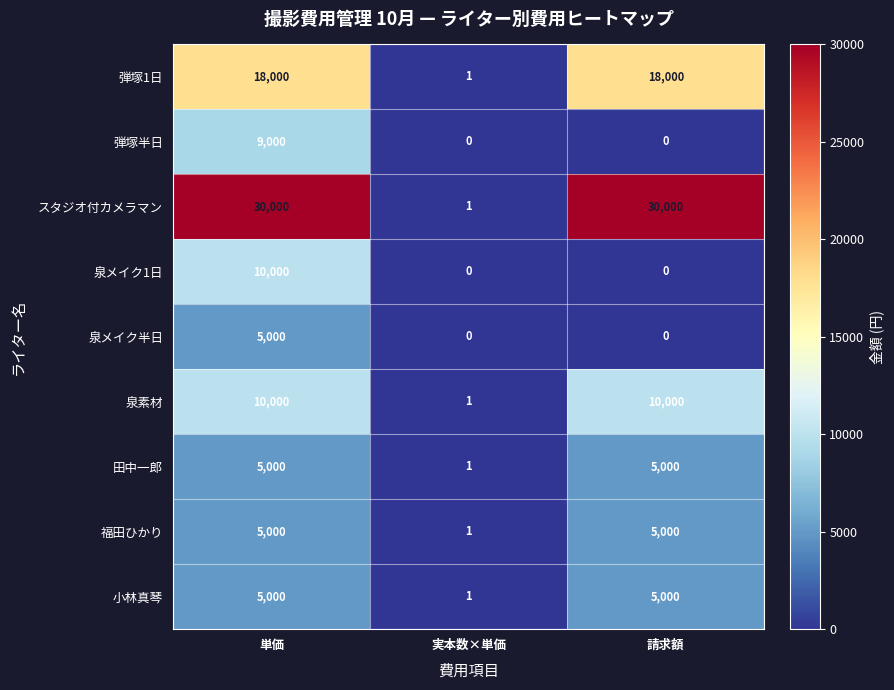

Reading left to right, transcribe all the data shown in this chart.

弾塚1日: 18000	1	18000
弾塚半日: 9000	0	0
スタジオ付カメラマン: 30000	1	30000
泉メイク1日: 10000	0	0
泉メイク半日: 5000	0	0
泉素材: 10000	1	10000
田中一郎: 5000	1	5000
福田ひかり: 5000	1	5000
小林真琴: 5000	1	5000